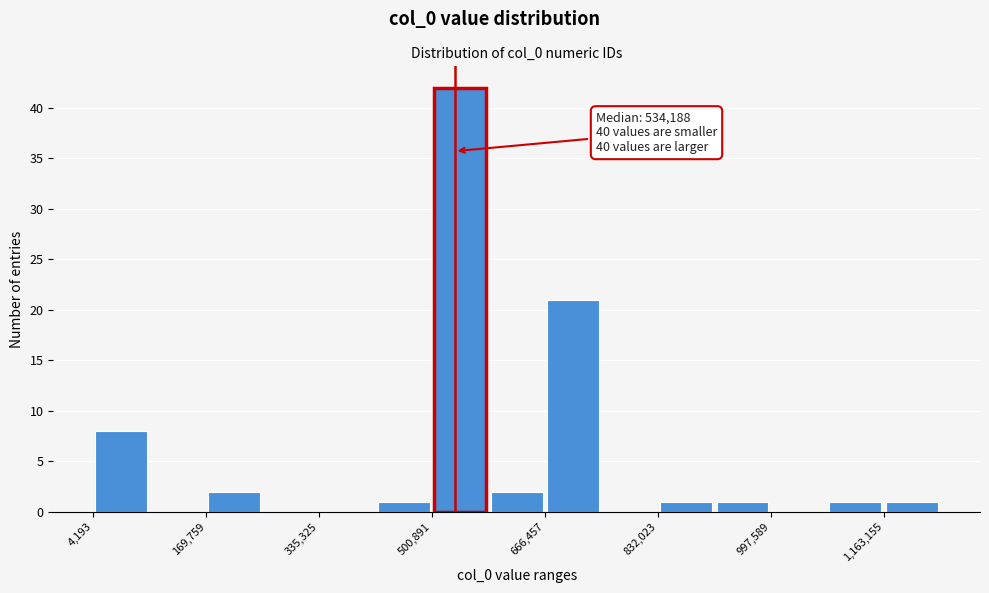

Over which range of the x-axis is the bar tallest?

500000 to 580000